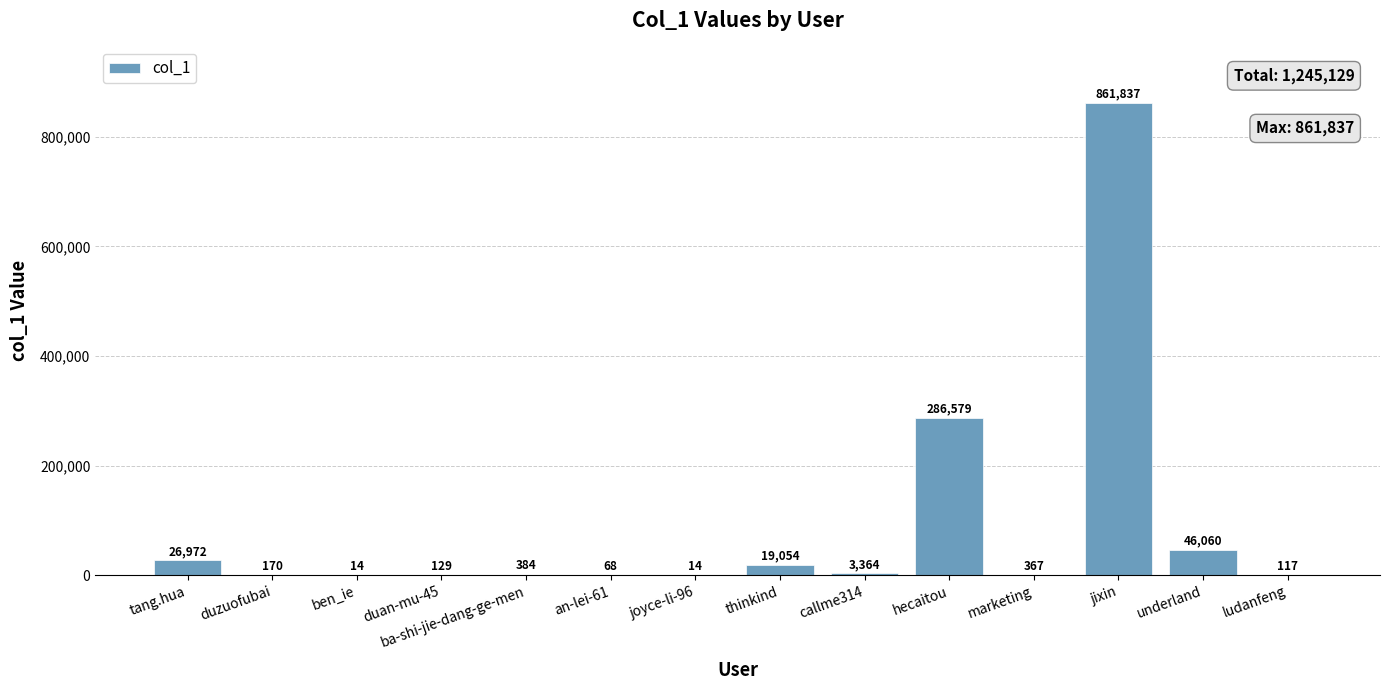

Are the bars grouped side by side (vs. stacked)?

No